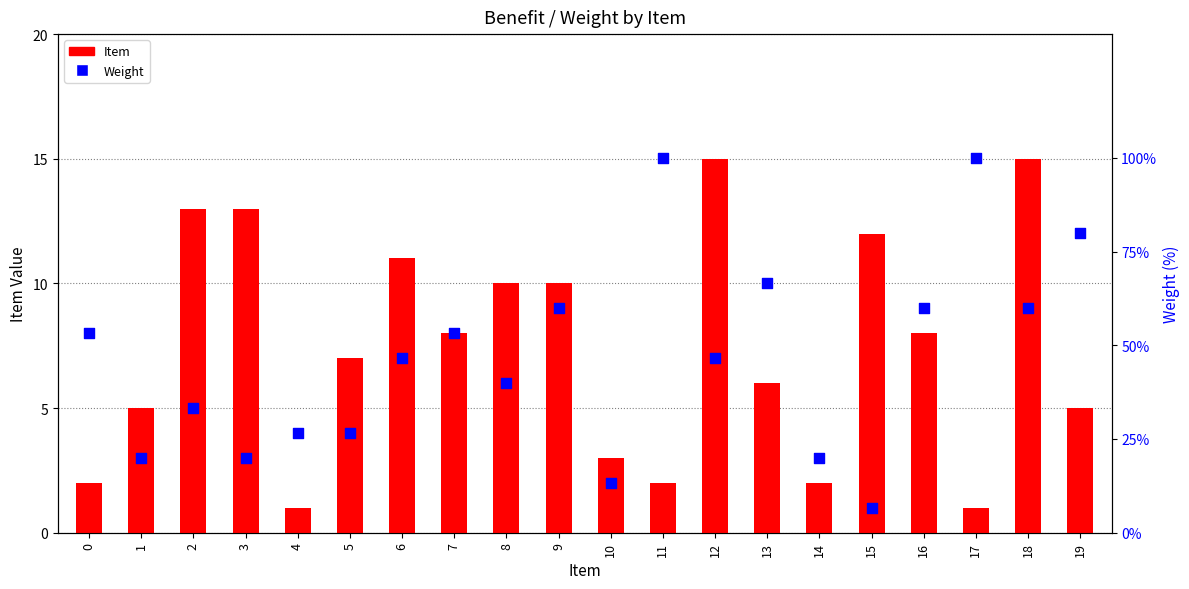

Which series has the largest Y range (max minus min)?

Weight